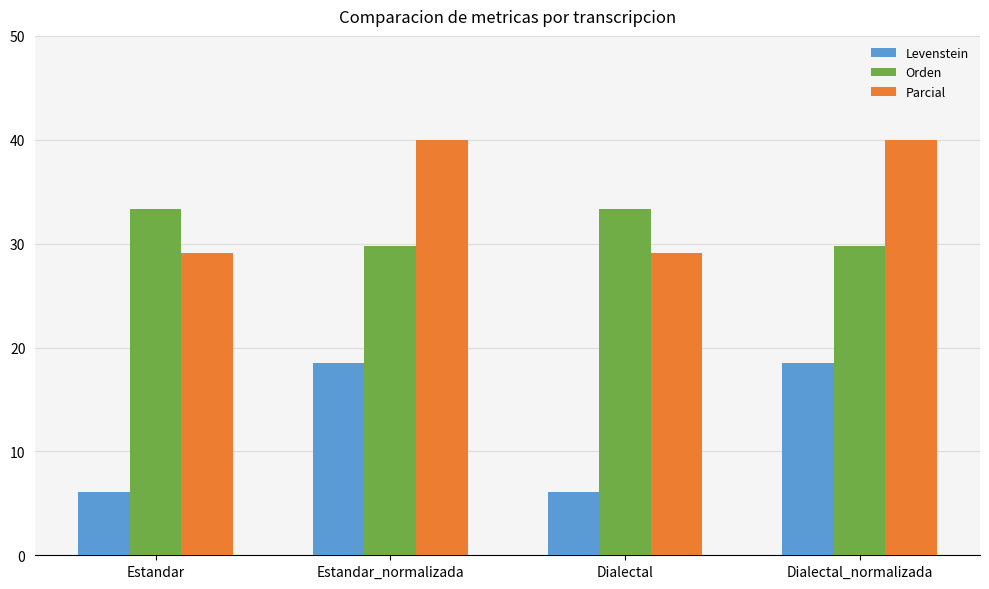

At which label does Levenstein first exceed 18?

Estandar_normalizada